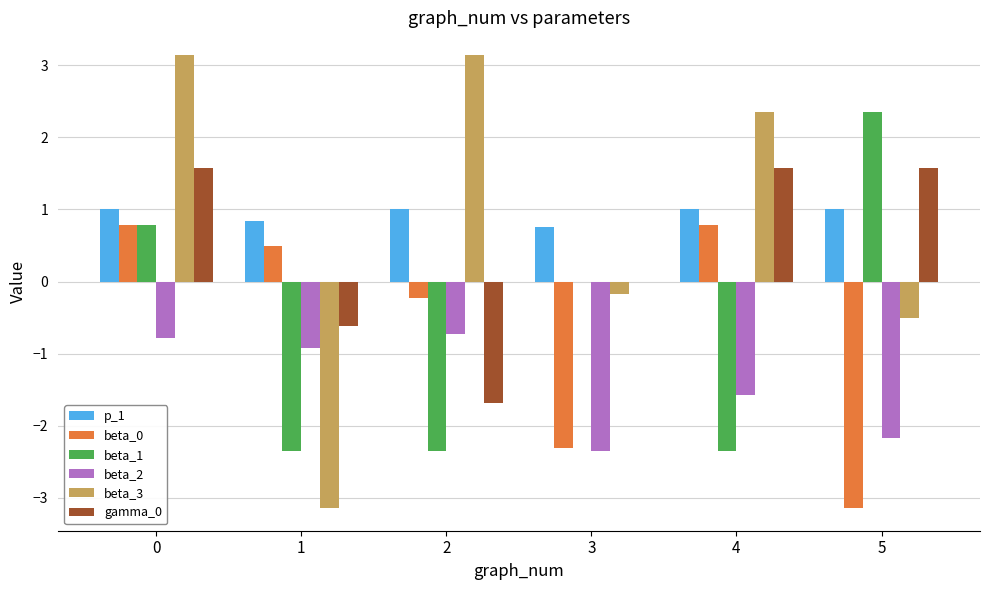

What is the sum of all beta_1 values?

-3.9